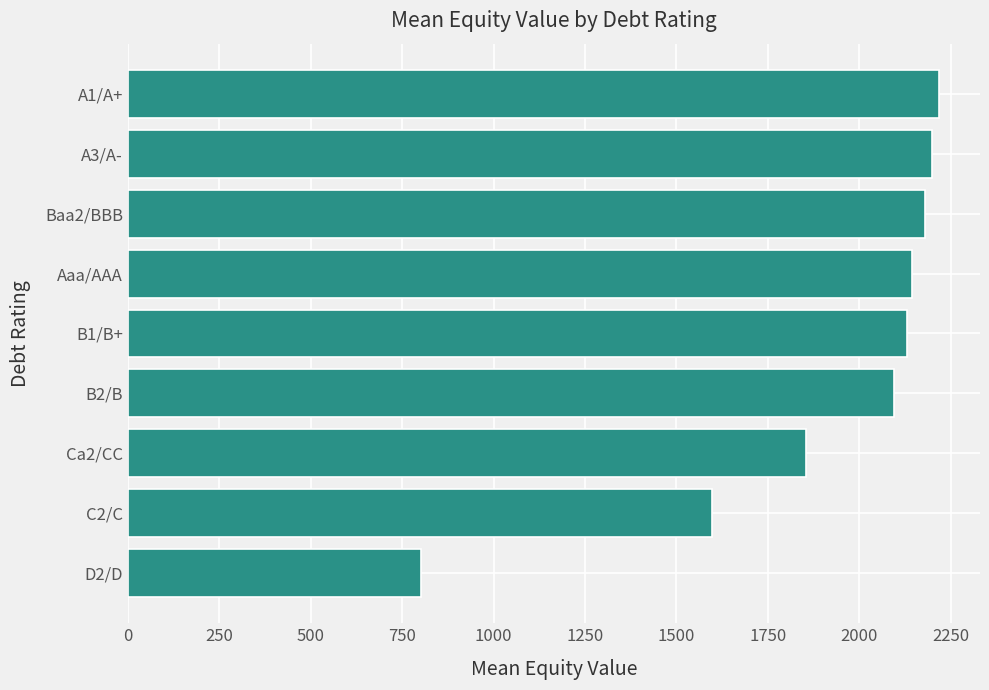

The value at C2/C is 1597.6. True or false?

True